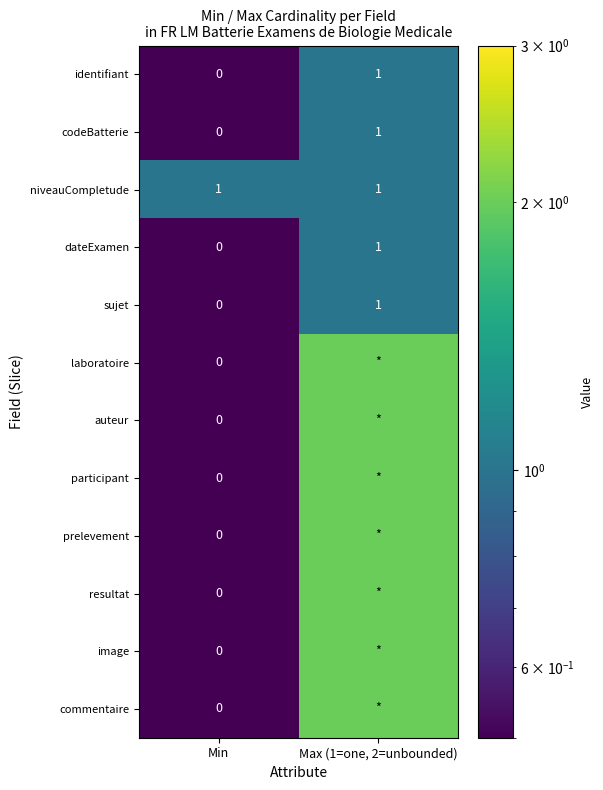

True or false: auteur has a value of 2.0 at Max (1=one, 2=unbounded).

True